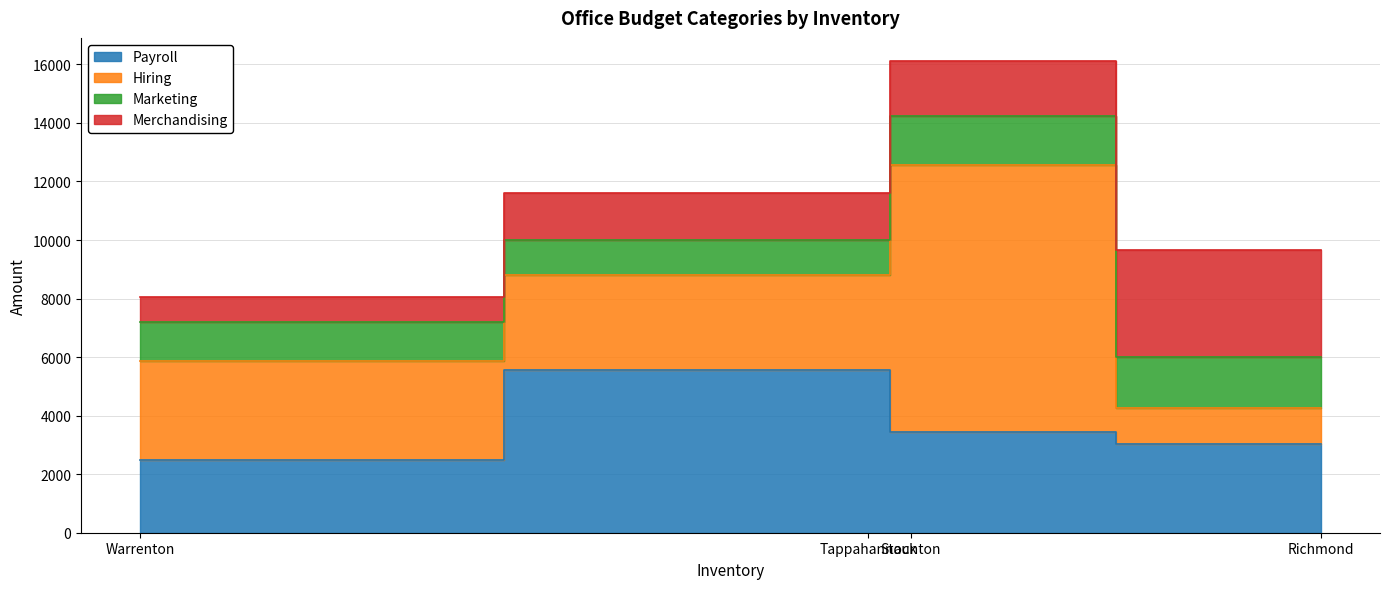

What is the total value across all series at Tappahannock?

11600